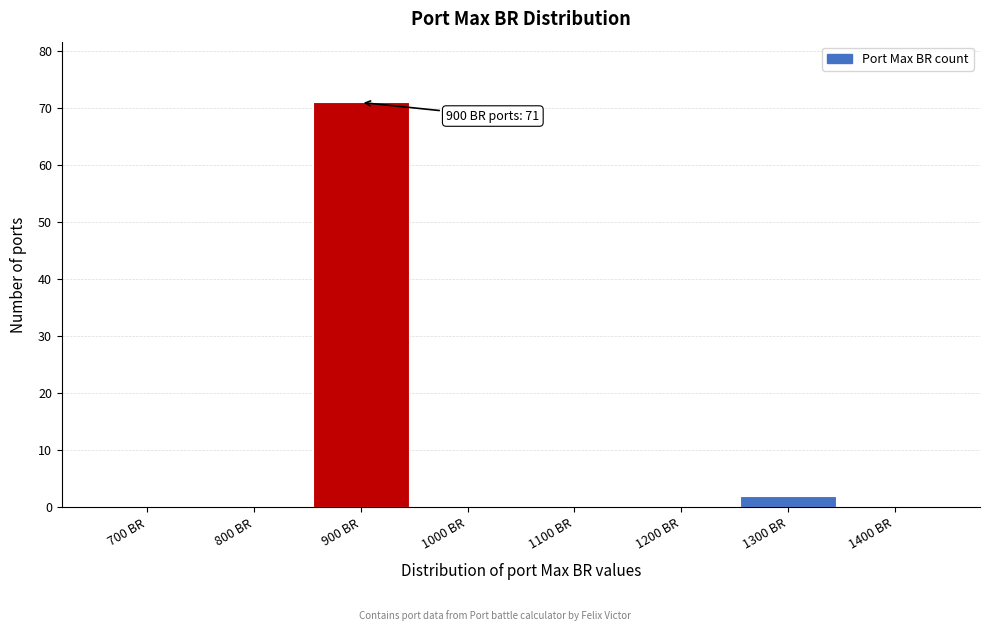

Reading left to right, list all the values displayed in this chart.

700 BR=0	800 BR=0	900 BR=71	1000 BR=0	1100 BR=0	1200 BR=0	1300 BR=2	1400 BR=0